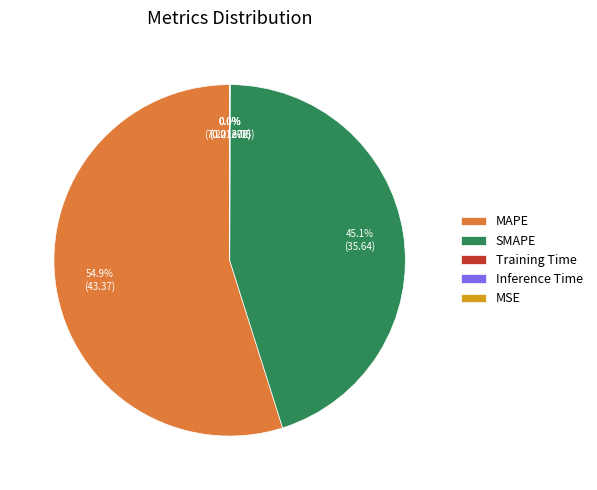

How much of the chart is everything except SMAPE?

54.9%